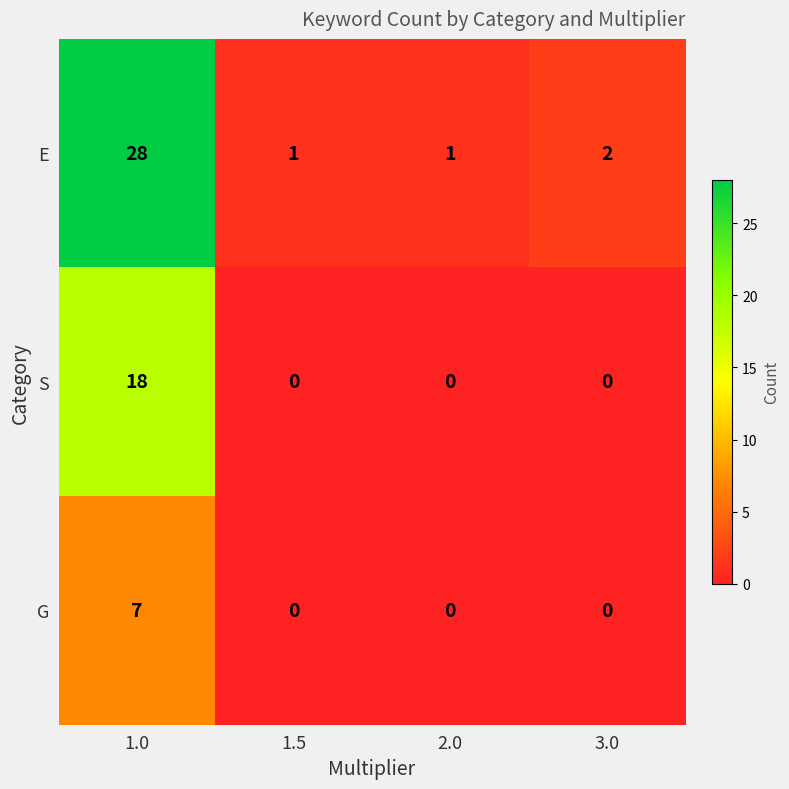

What is the average value of the E series?

8